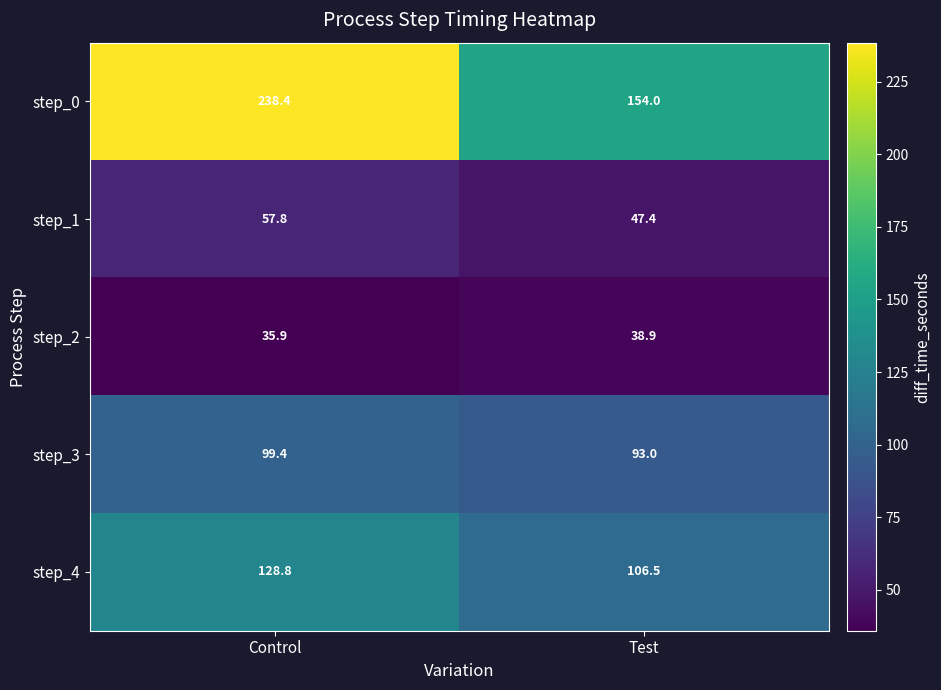

At which category does the chart reach its minimum across all series?

Control